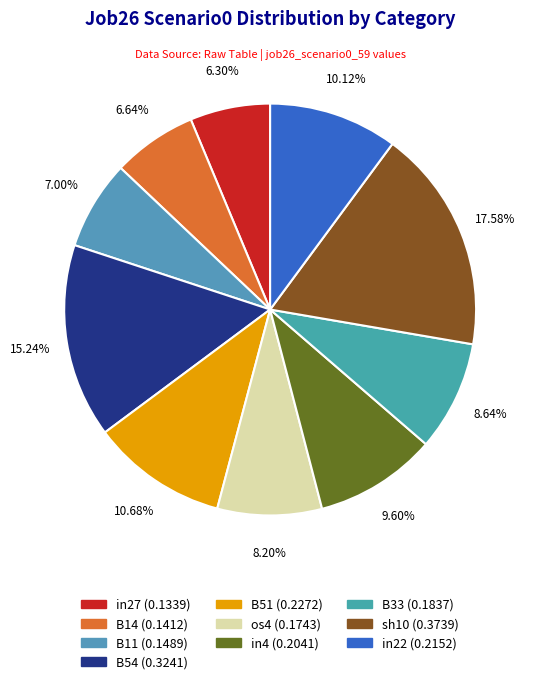

How many slices are in this pie chart?

10